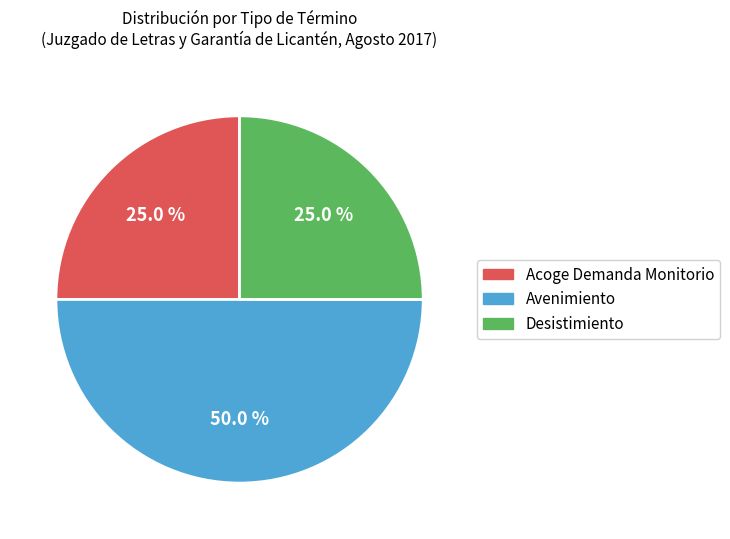

Count the number of slices in the pie.

3